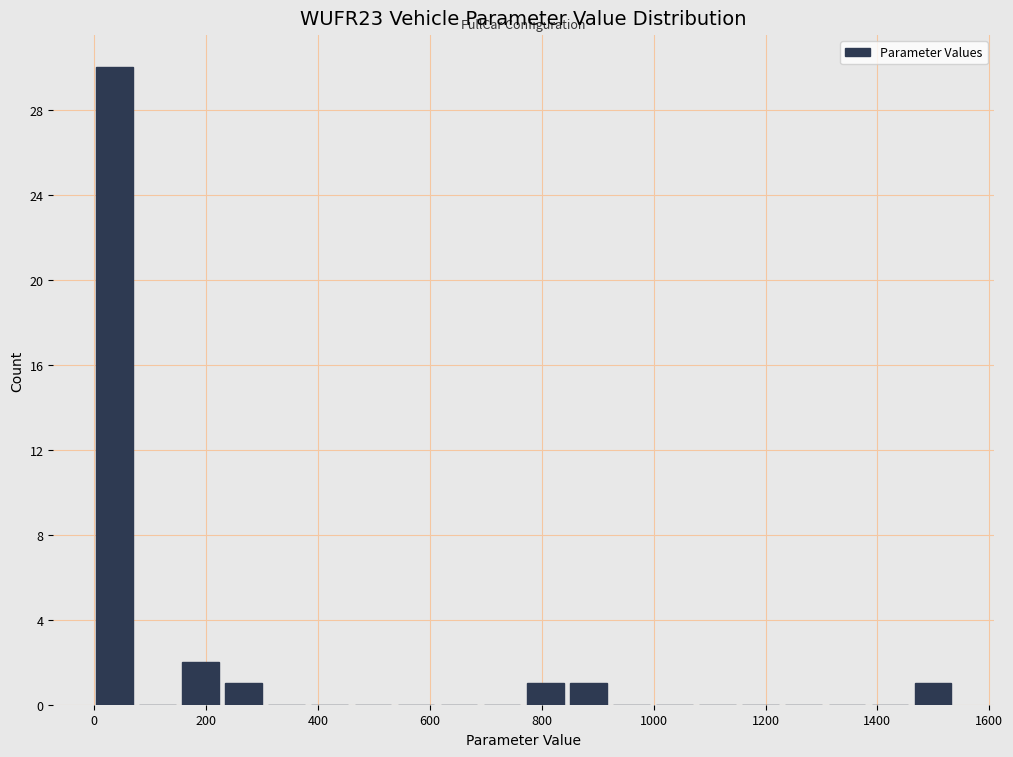

Read against the x-axis, roughly where is the centre of the tallest bar?

40